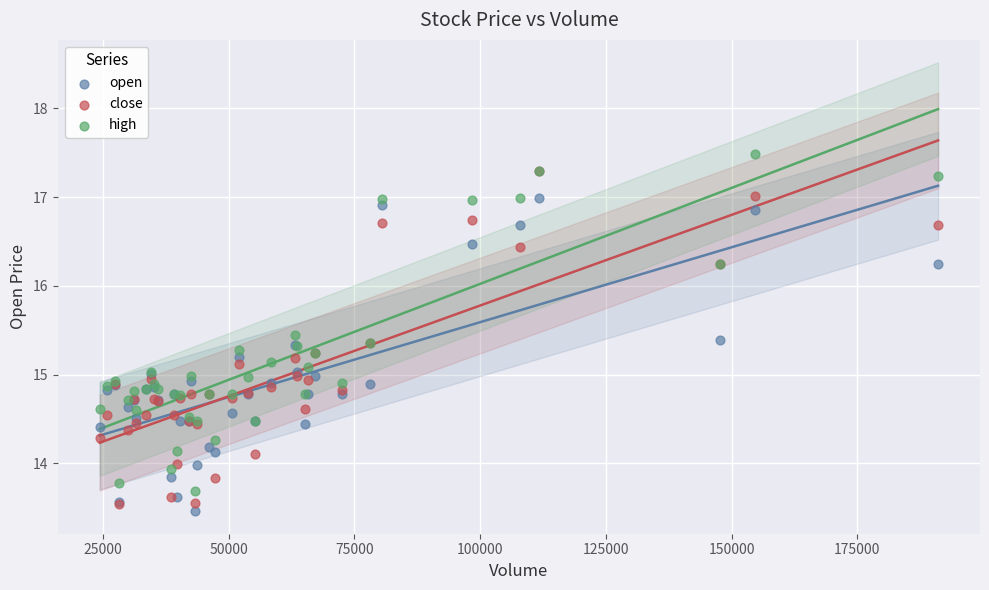

Which series contains the lowest Y value?

open